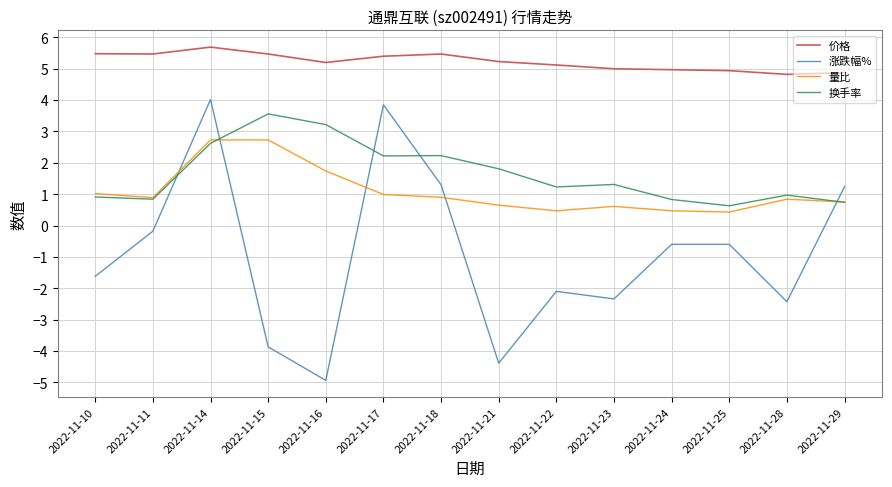

What is the difference between the maximum and minimum values in the 量比 series?

2.3